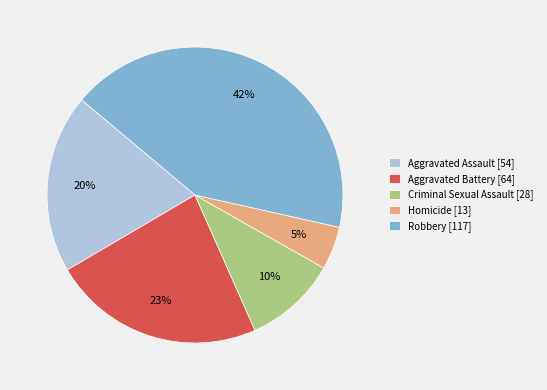

Is Criminal Sexual Assault the majority of the pie?

No